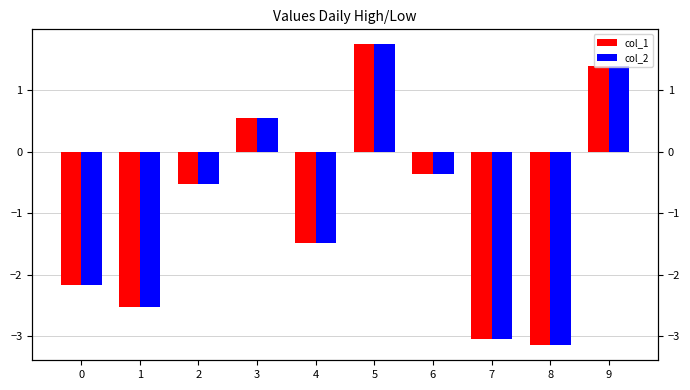

What is the difference between the col_2 values at 5 and 9?

0.3